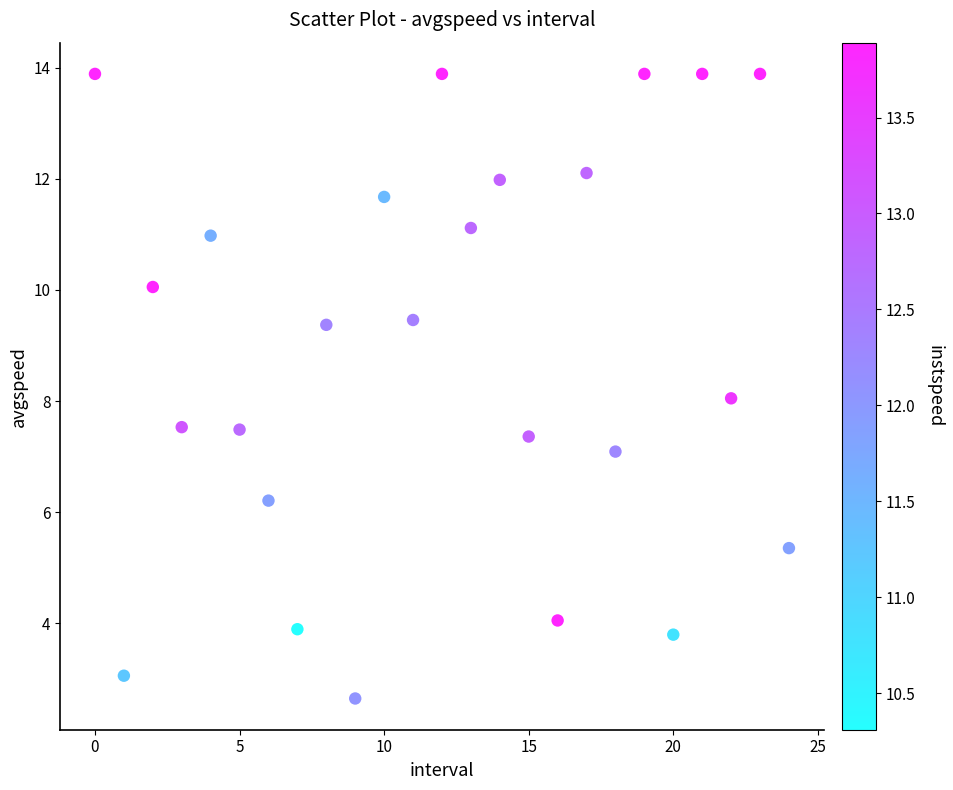

What is the range of Y values (max minus min)?

11.2